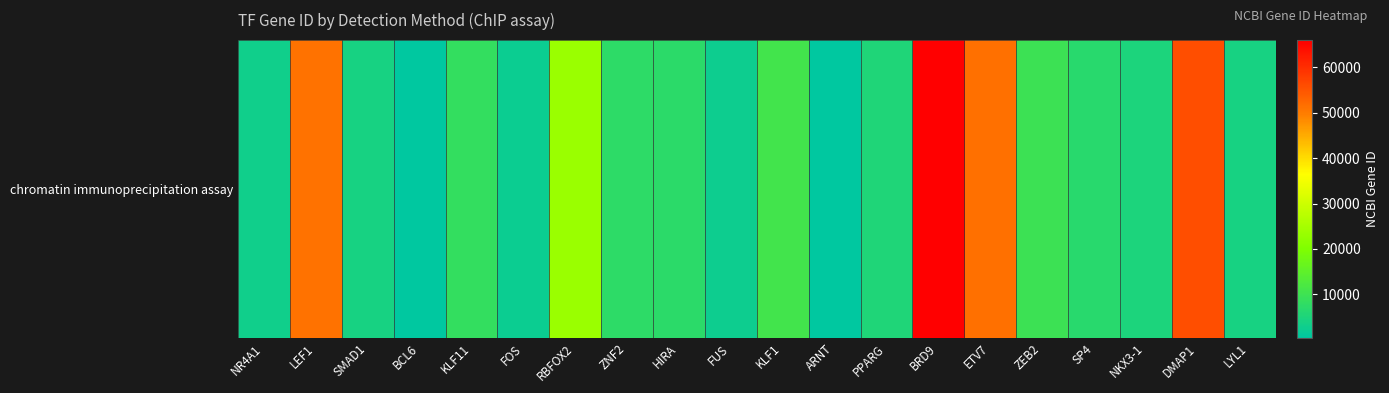

How many values exceed 7290?

9